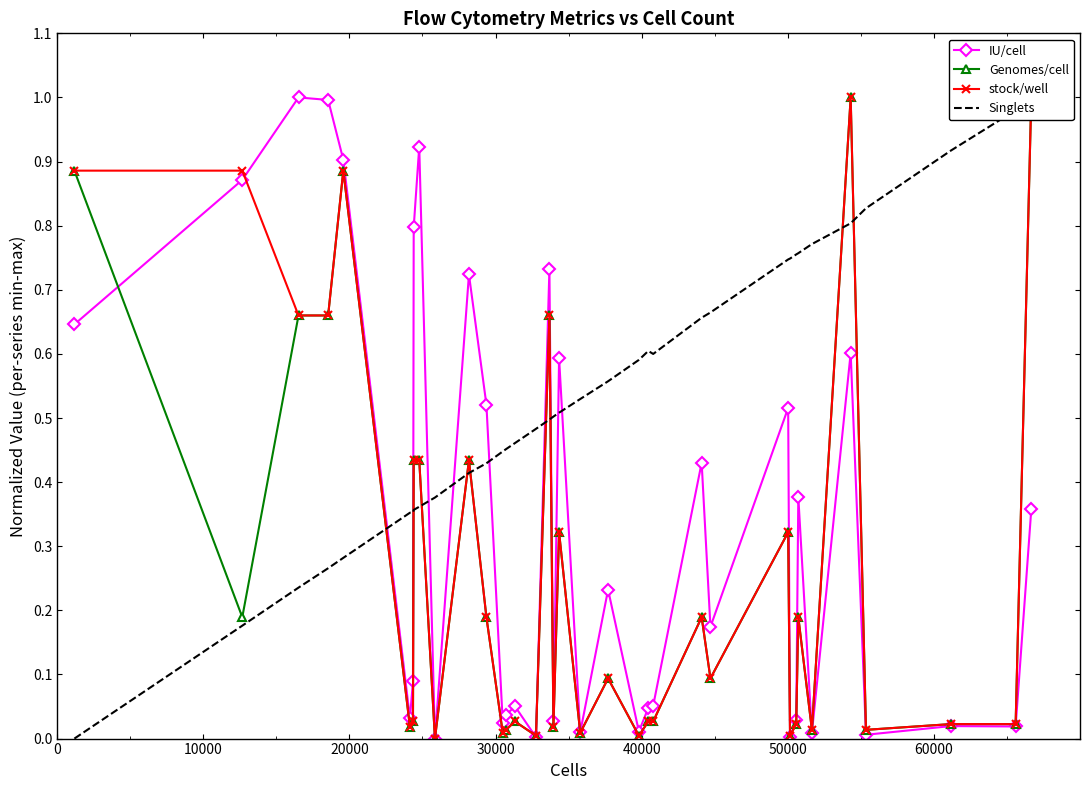

True or false: Genomes/cell and Singlets intersect in this chart.

True